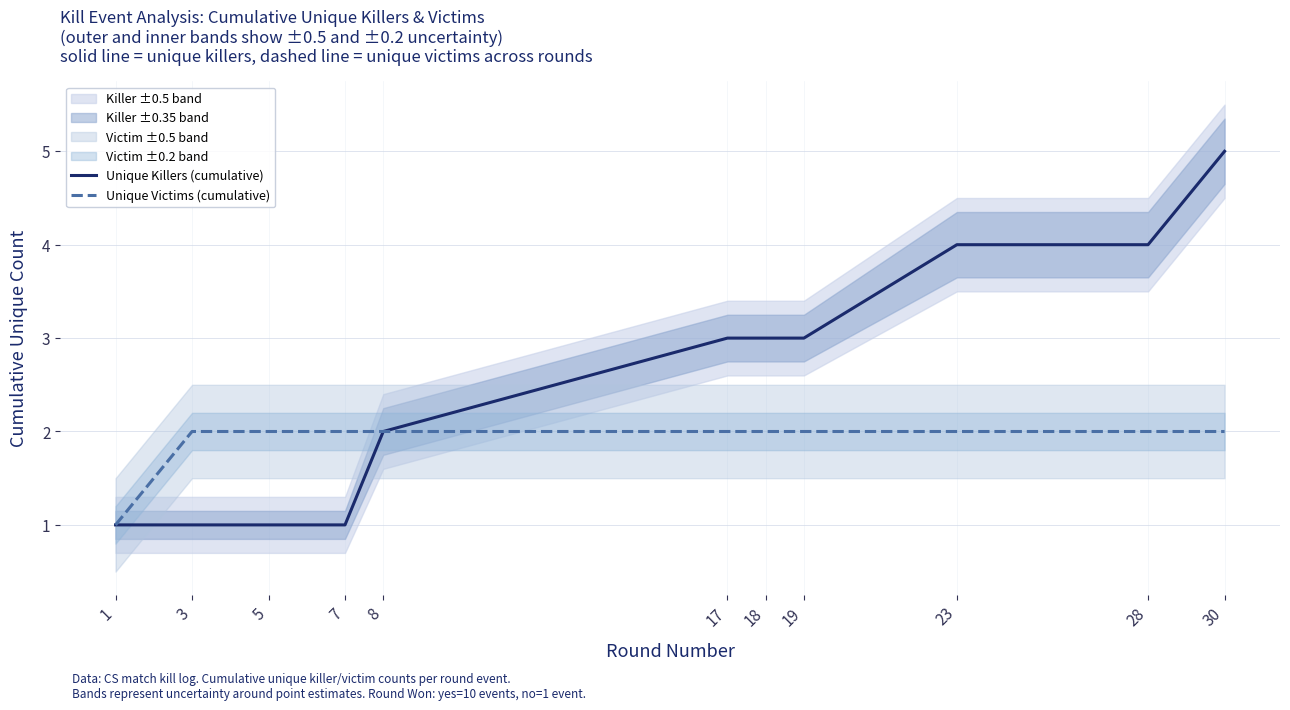

What is the average value of the Unique Victims (cumulative) series?

2